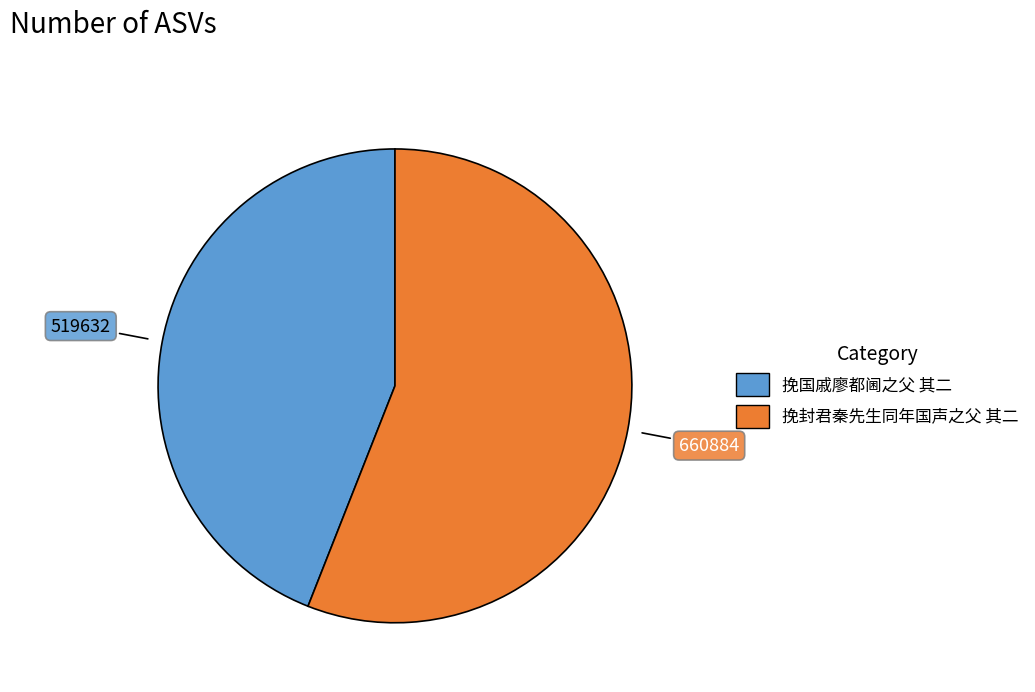

Is it true that 挽国戚廖都阃之父 其二 is 44% of the pie?

True